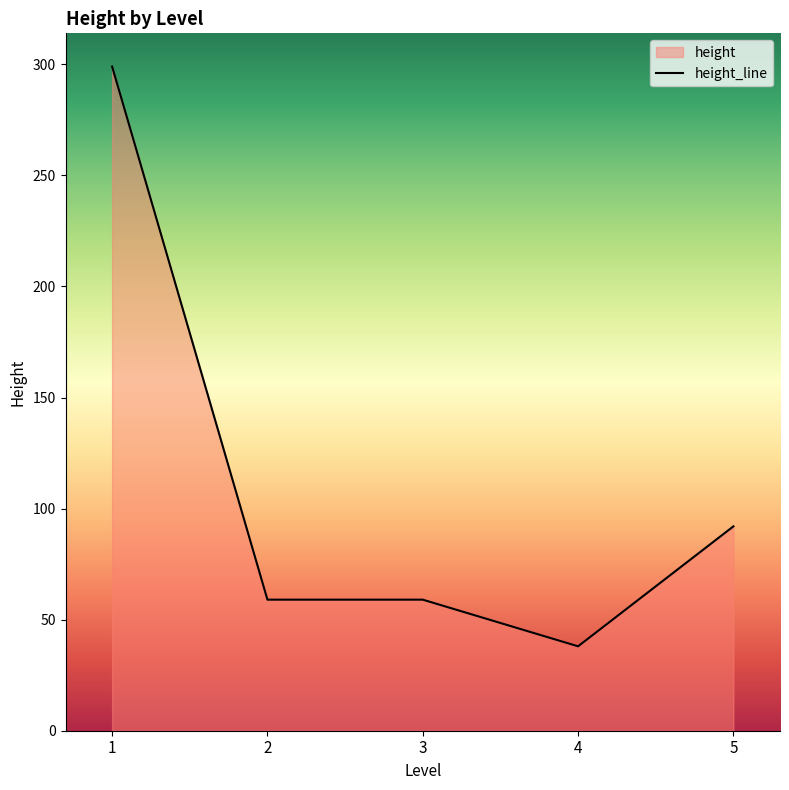

Is it true that the value at 1 is 155?

False